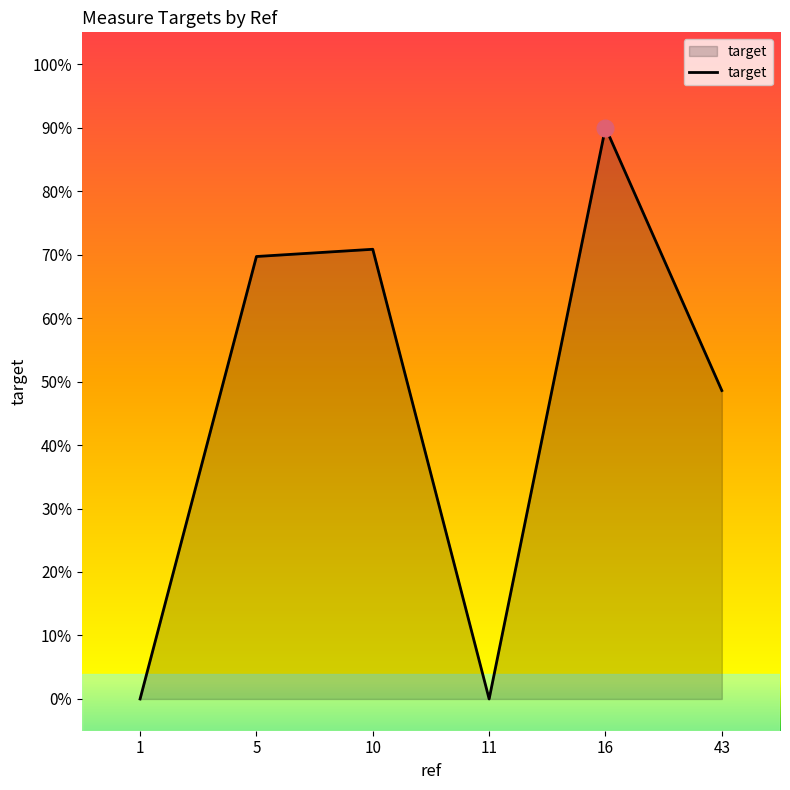

The chart shows a value of 0.0 at 11. True or false?

True